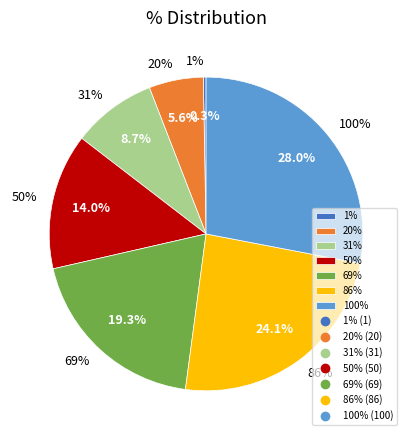

Rank the categories by value from lowest to highest.

1%, 20%, 31%, 50%, 69%, 86%, 100%